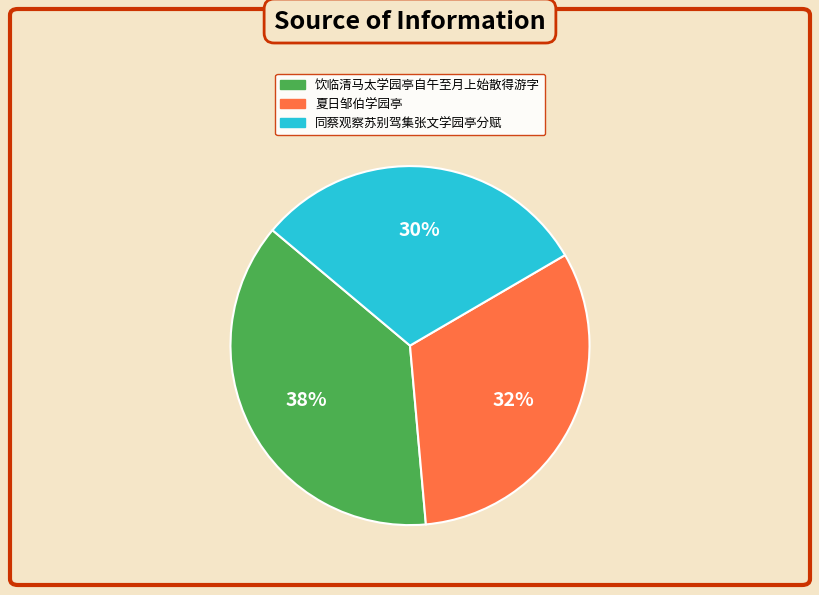

Which slice is the smallest?

同蔡观察苏别驾集张文学园亭分赋